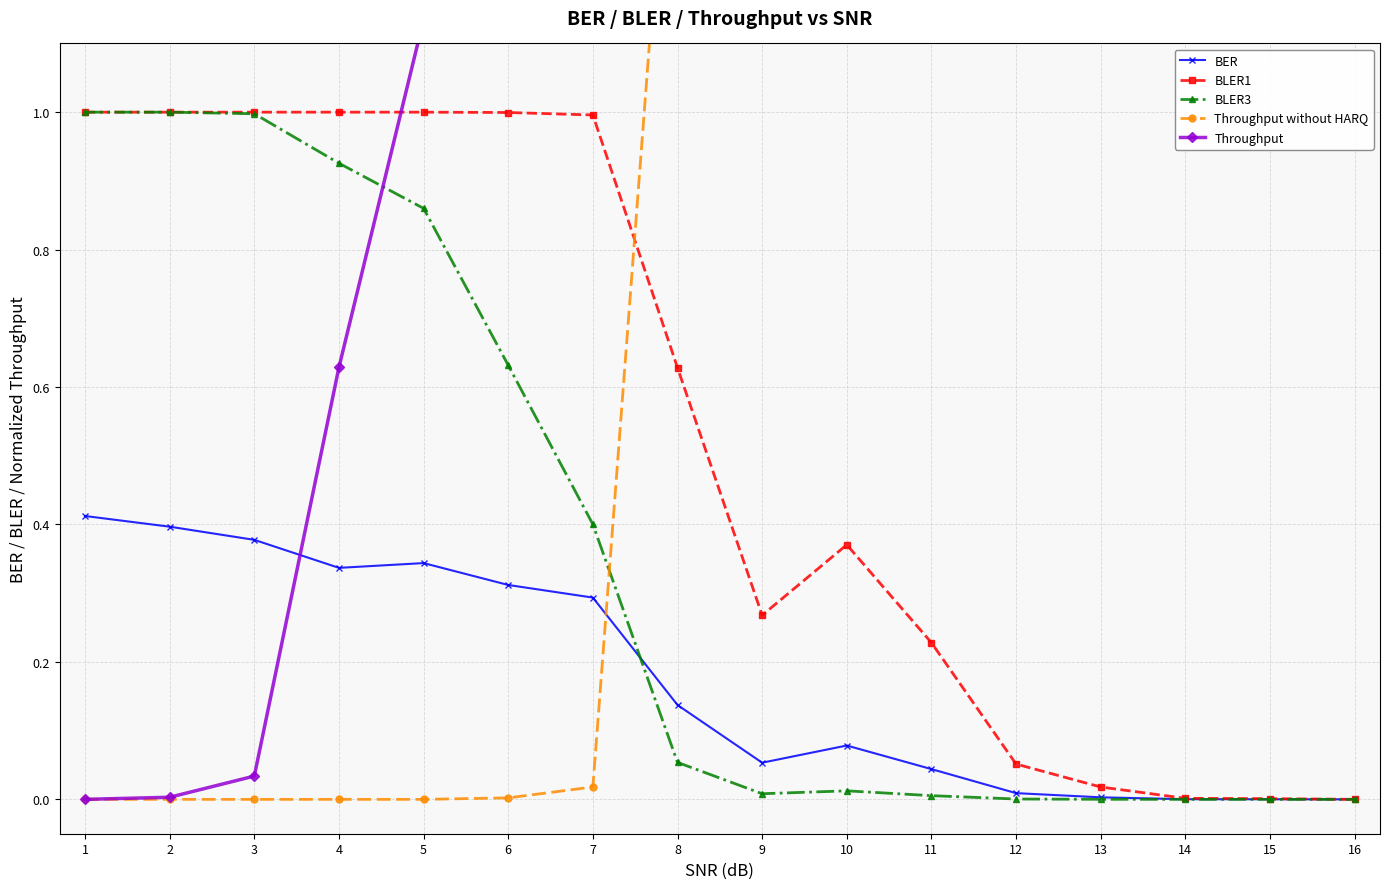

What is the difference between the second highest and second lowest values in the Throughput series?

4.4